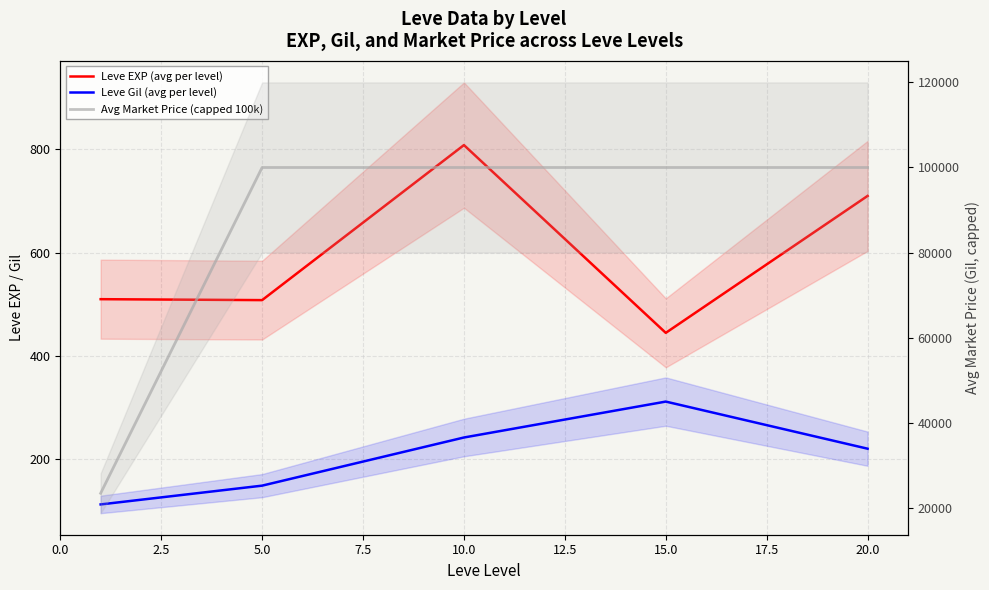

The Leve EXP (avg per level) series shows 705.4 at 15.0. True or false?

False